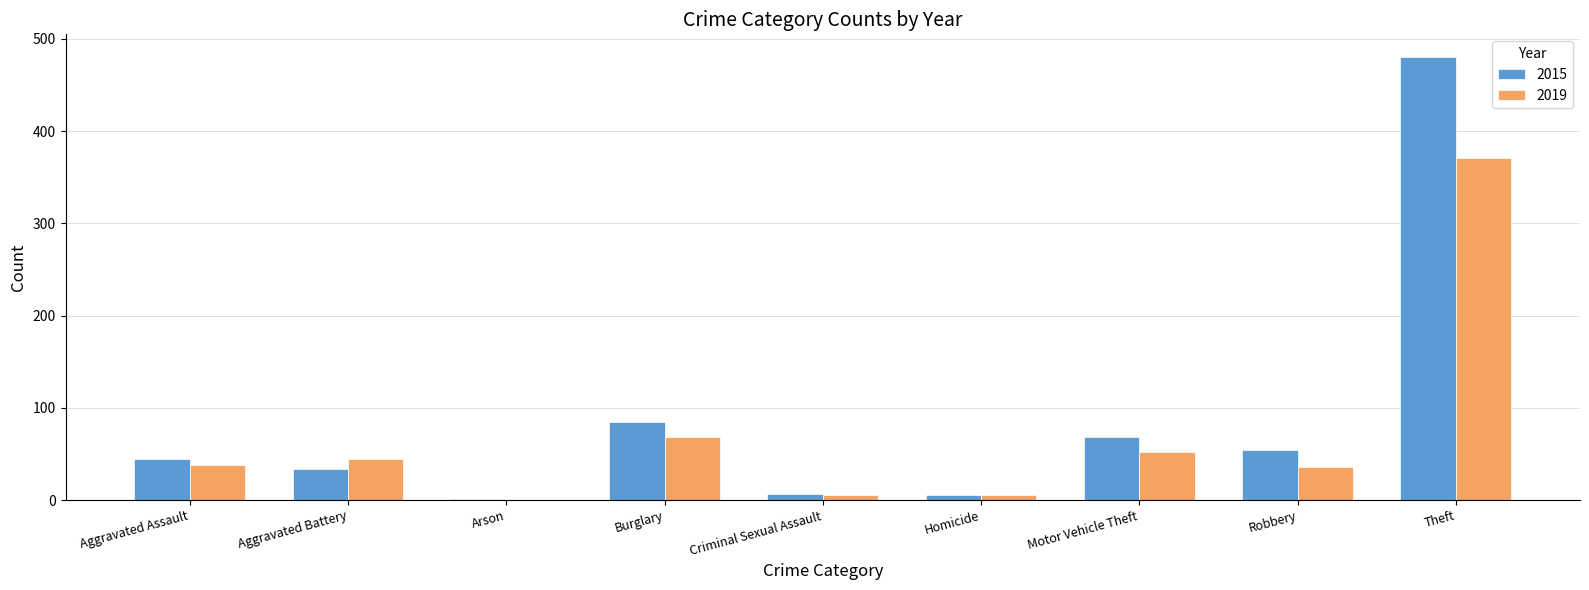

How many distinct data groups are displayed?

2